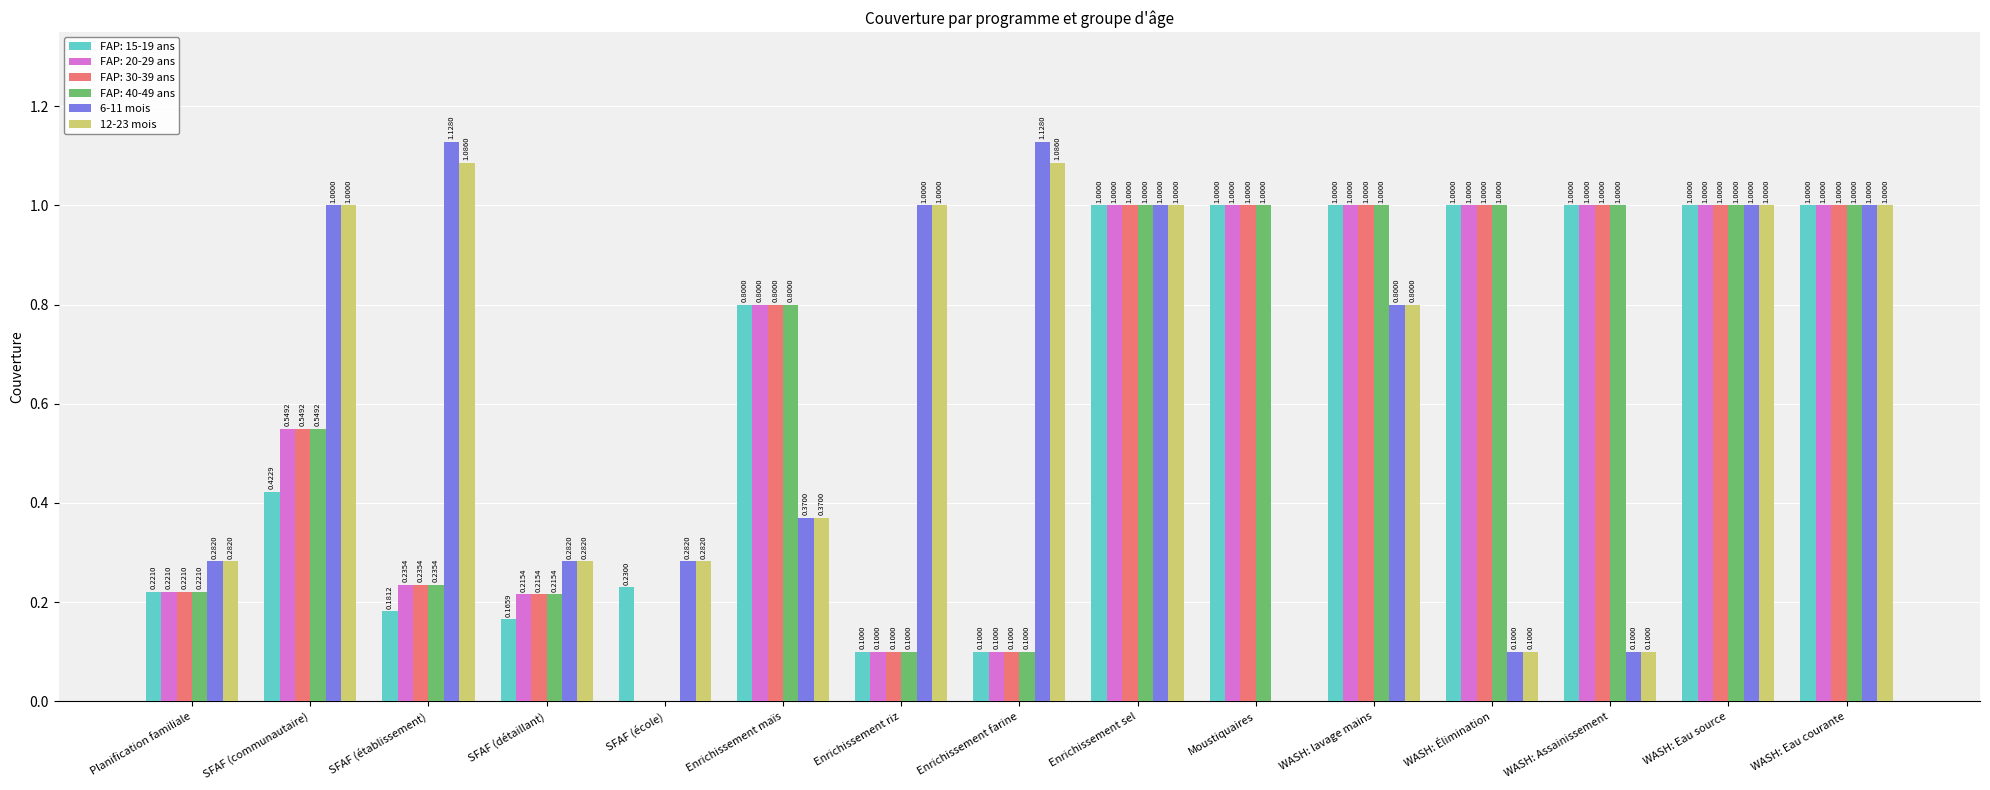

What is the total value across all series at WASH: Élimination?

4.2